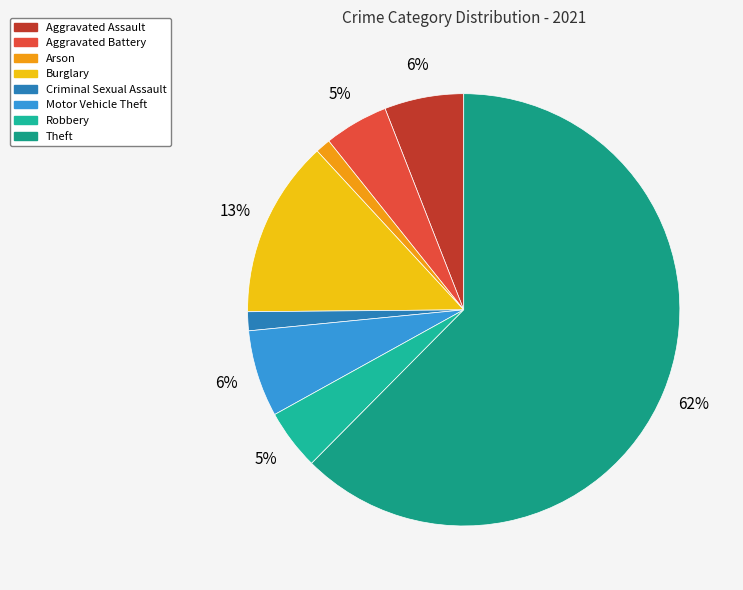

Rank the categories by value from highest to lowest.

Theft, Burglary, Motor Vehicle Theft, Aggravated Assault, Aggravated Battery, Robbery, Criminal Sexual Assault, Arson